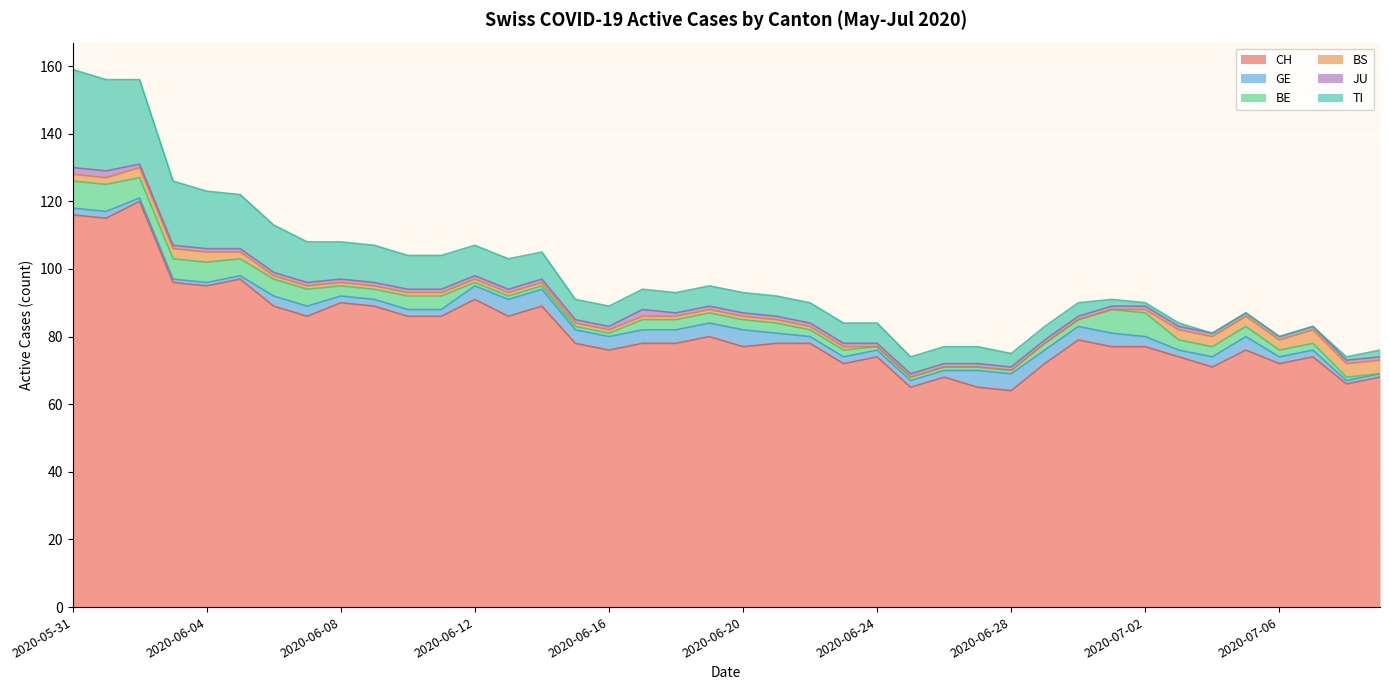

At which label does BS reach its minimum?

2020-06-24